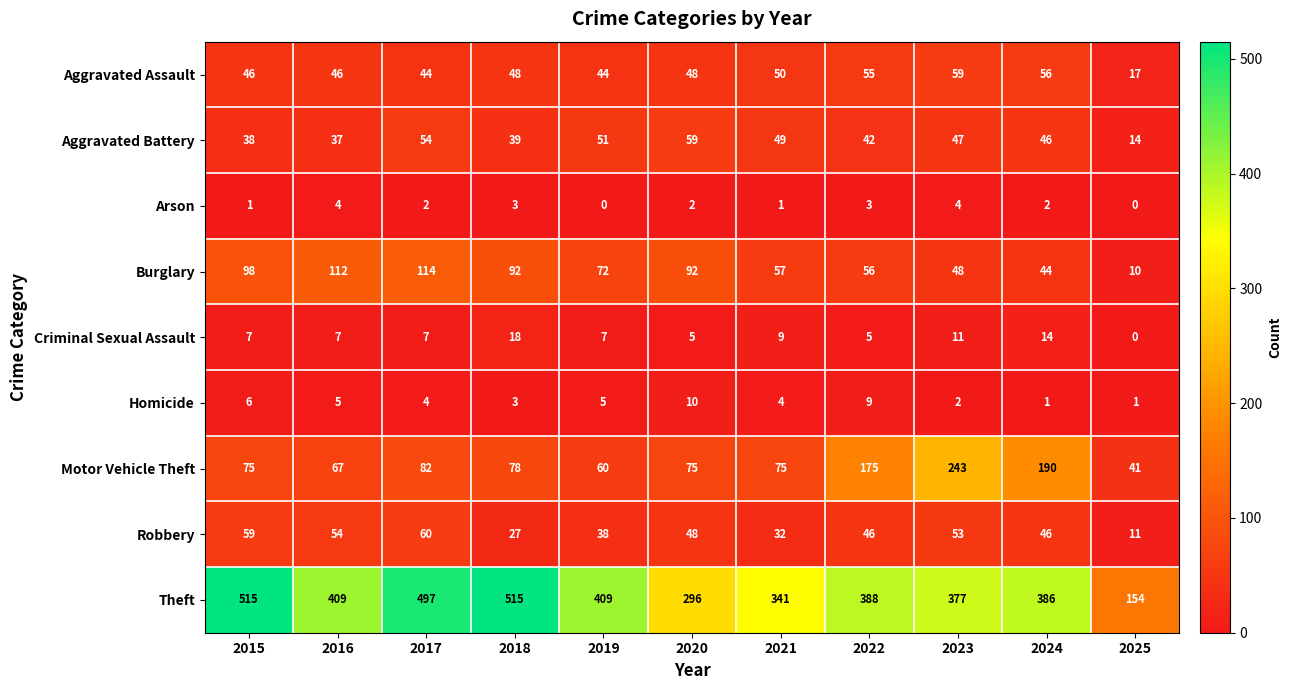

Is the value of Motor Vehicle Theft at 2022 greater than the value of Homicide at 2018?

Yes